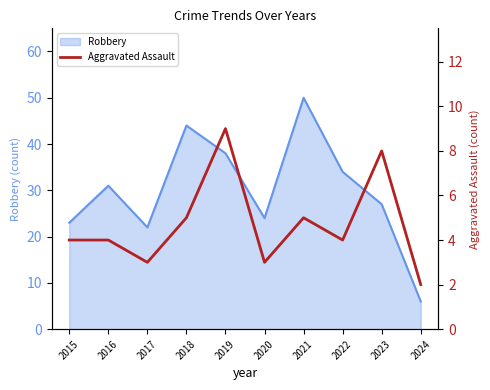

True or false: Robbery has a value of 36 at 2023.

False